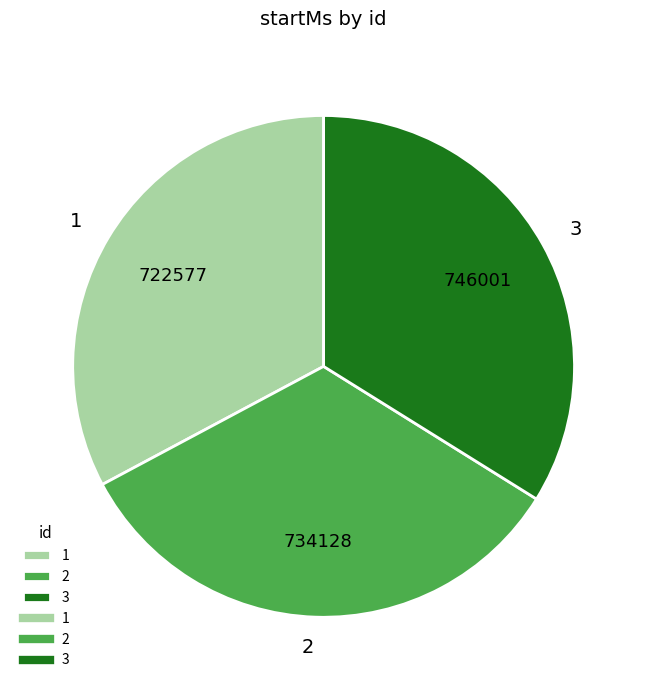

Which has a higher value, 1 or 3?

3